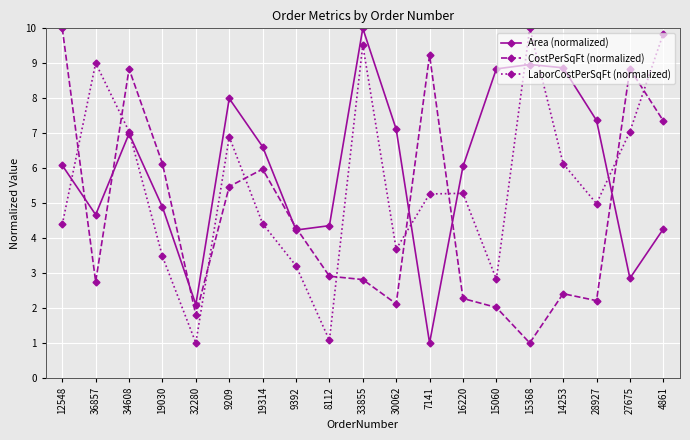

After their last crossing, which series has the higher values: CostPerSqFt (normalized) or Area (normalized)?

CostPerSqFt (normalized)